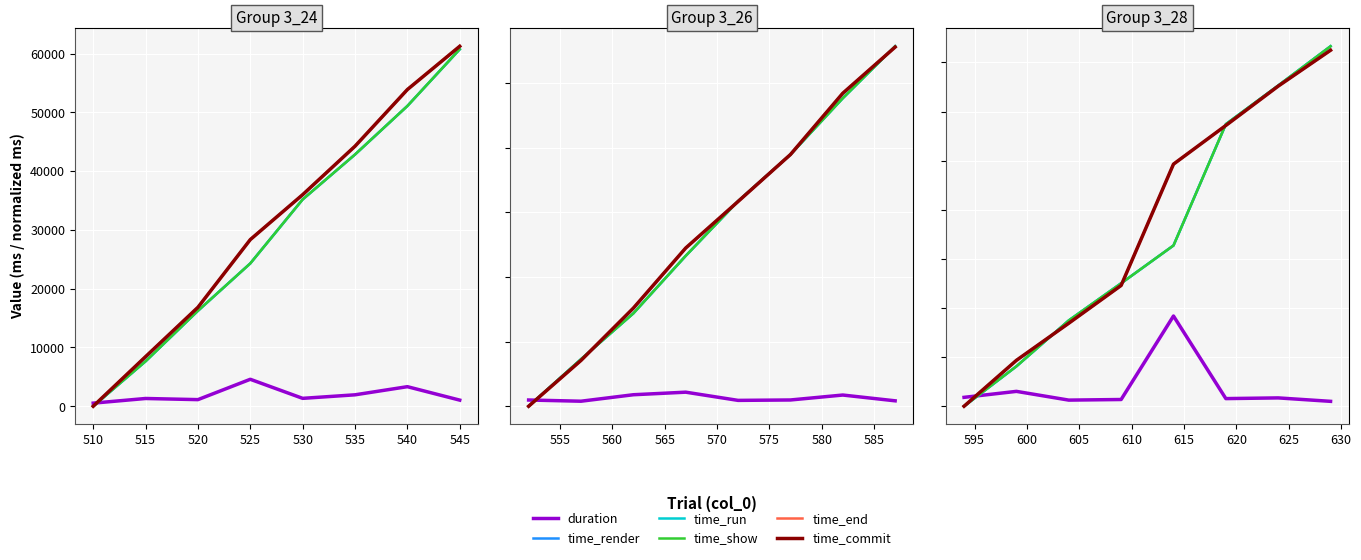

How many values in time_end are above zero?

7